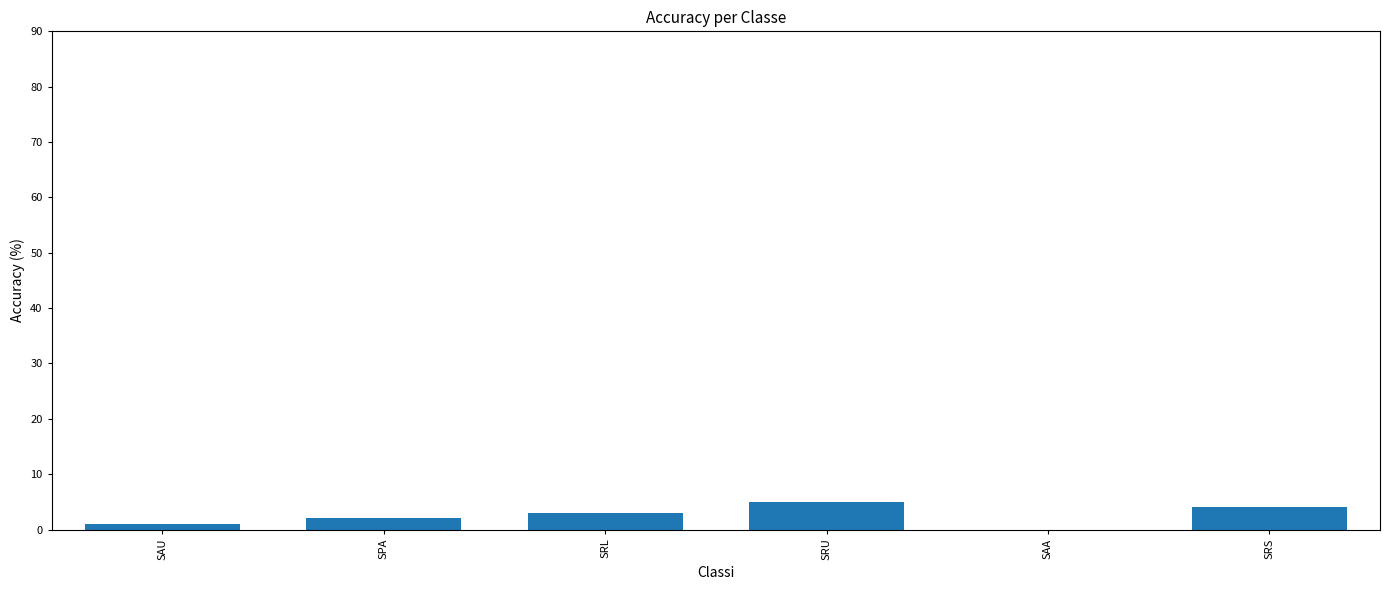

Reading right to left, list all the values displayed in this chart.

SRS=4	SAA=0	SRU=5	SRL=3	SPA=2	SAU=1